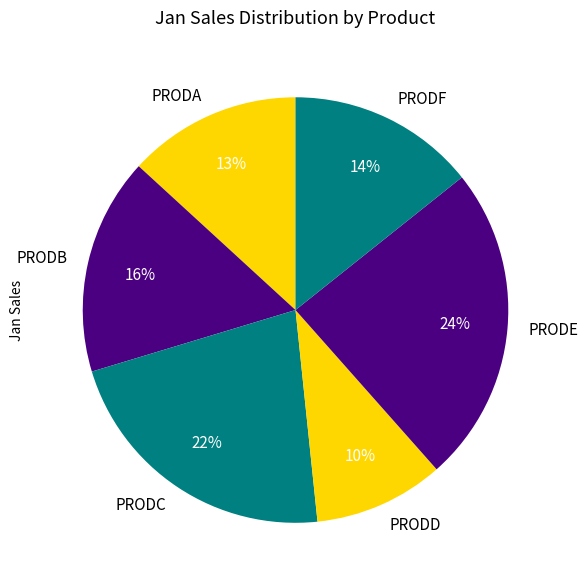

Between PRODA and PRODE, which is larger?

PRODE